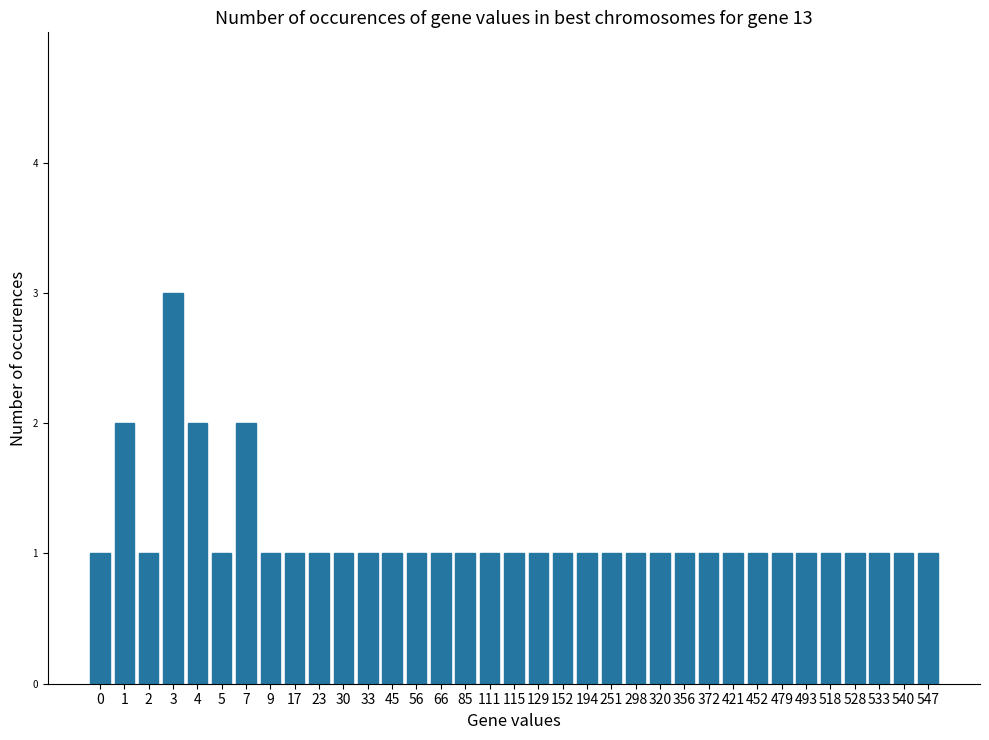

Is it true that the value at 194 is 2?

False